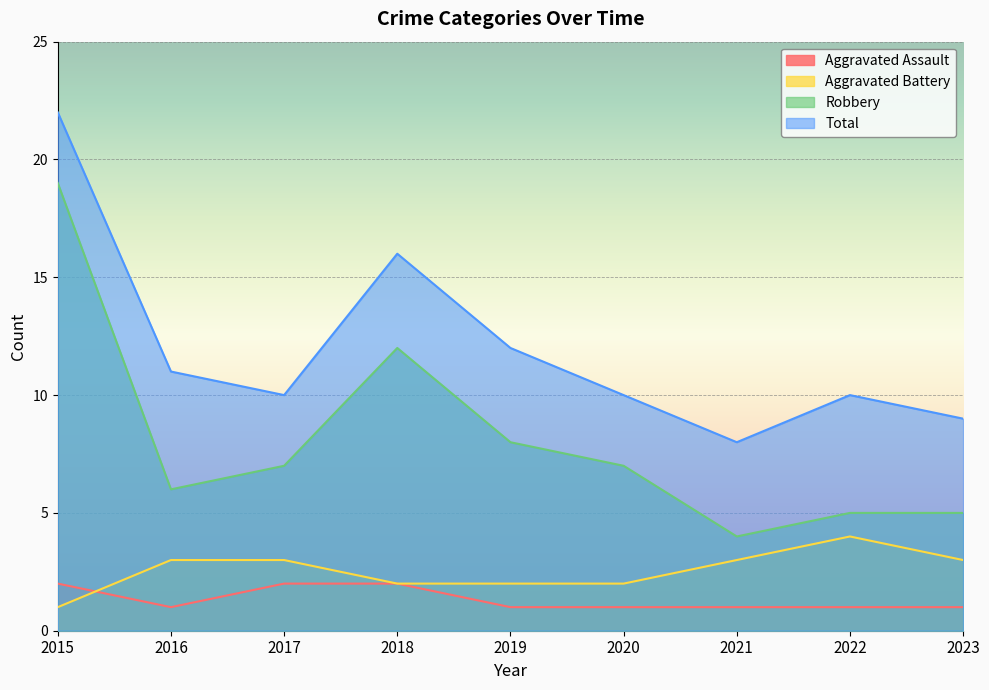

At how many categories does at least one series exceed 1?

9